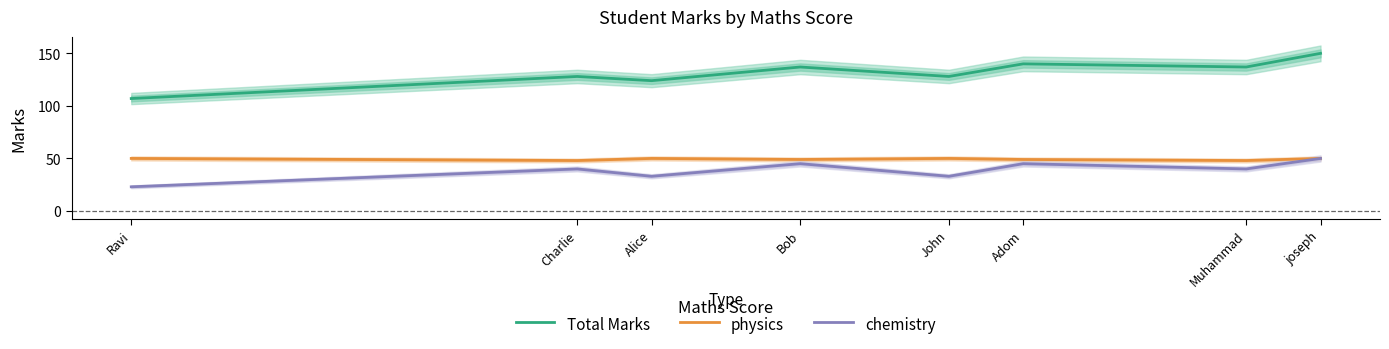

How many values in the Total Marks series exceed 137?

2